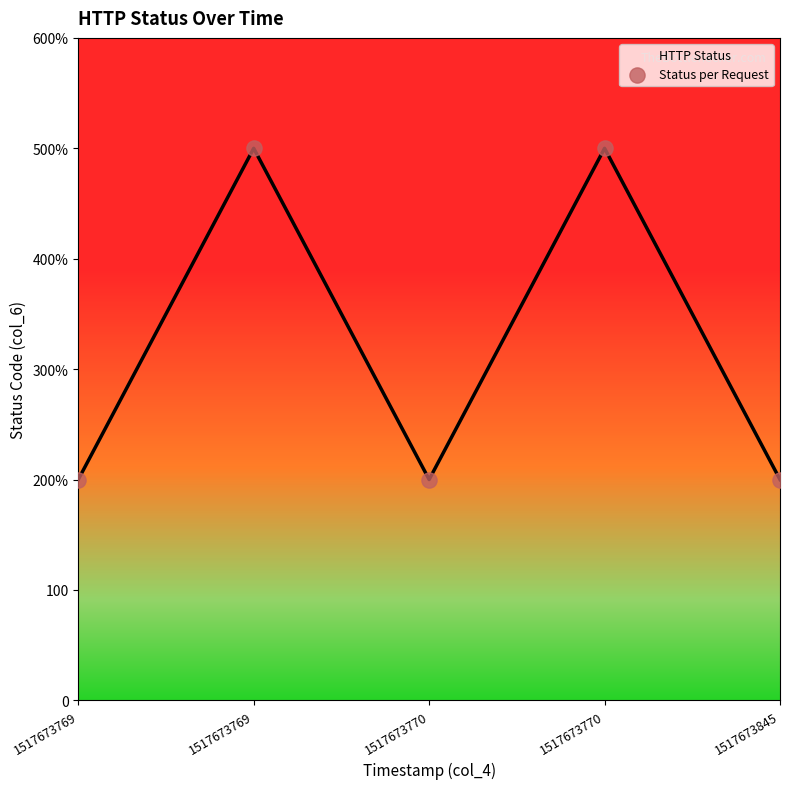

Does the chart have visible grid lines?

No